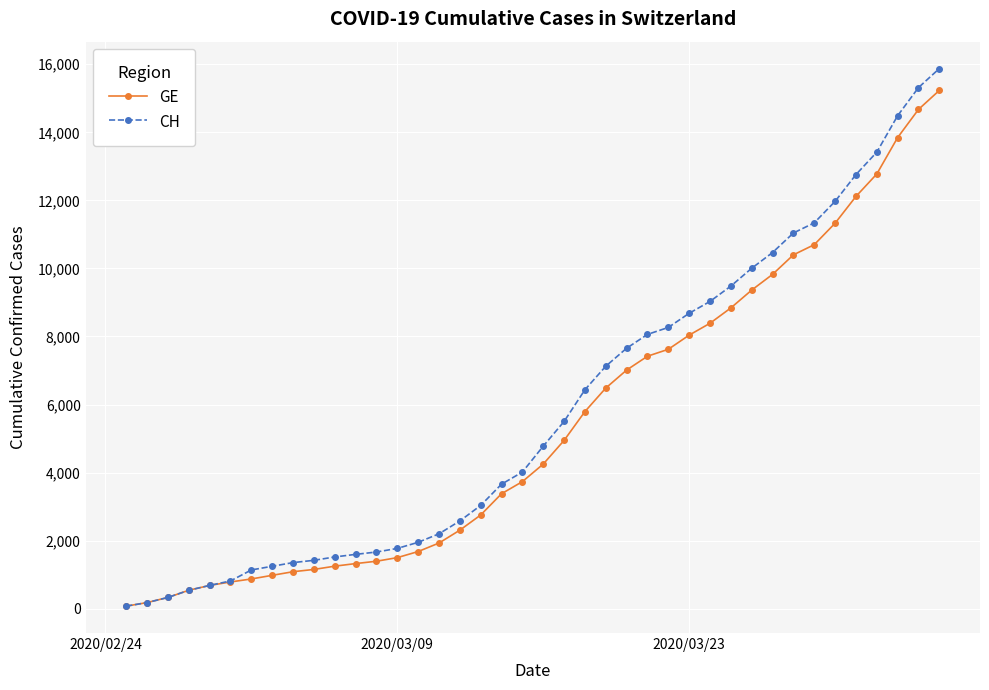

Which series has the largest range (max minus min)?

CH